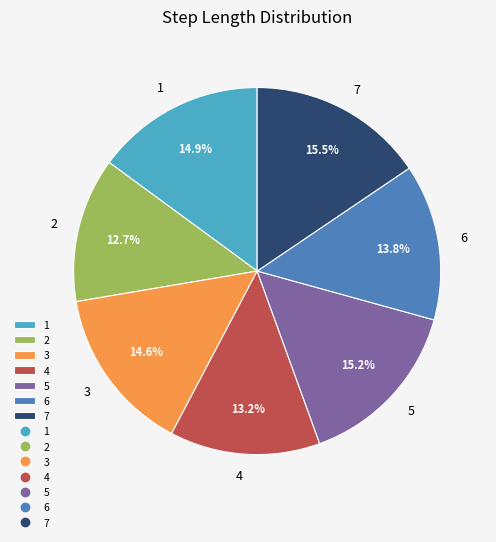

Combined, do 7 and 4 account for over 50%?

No